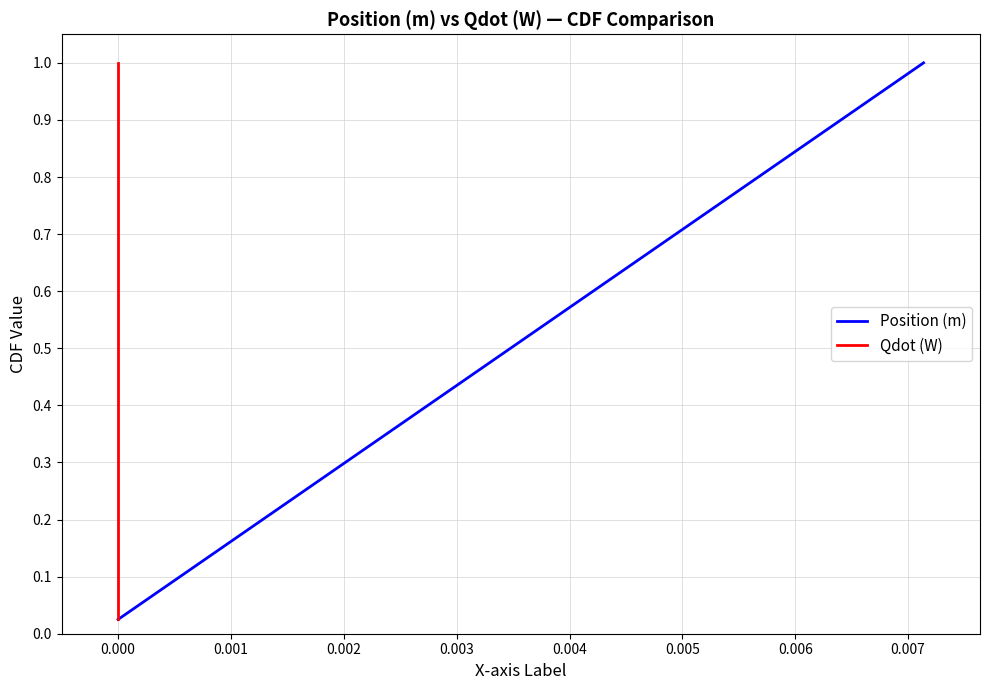

Is the value of Position (m) at 18 greater than the value of Qdot (W) at 35?

No